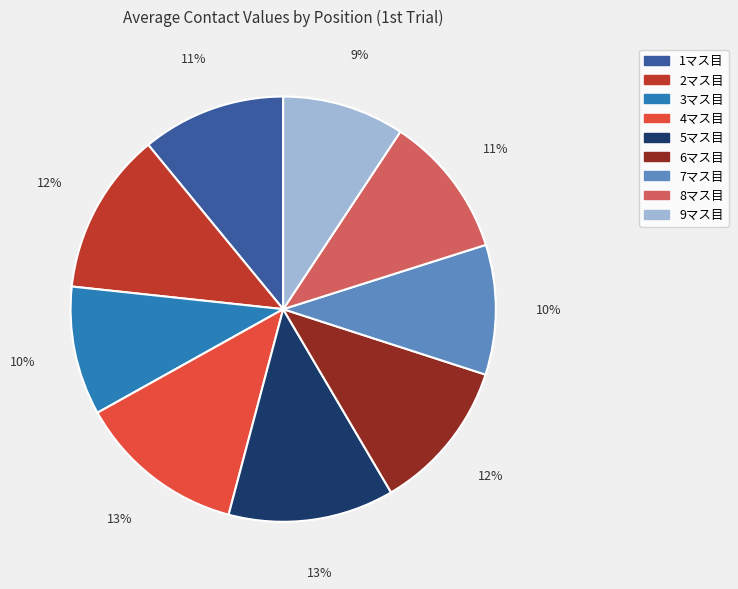

To the nearest percent, what is the combined percentage of 3マス目 and 4マス目?

23%